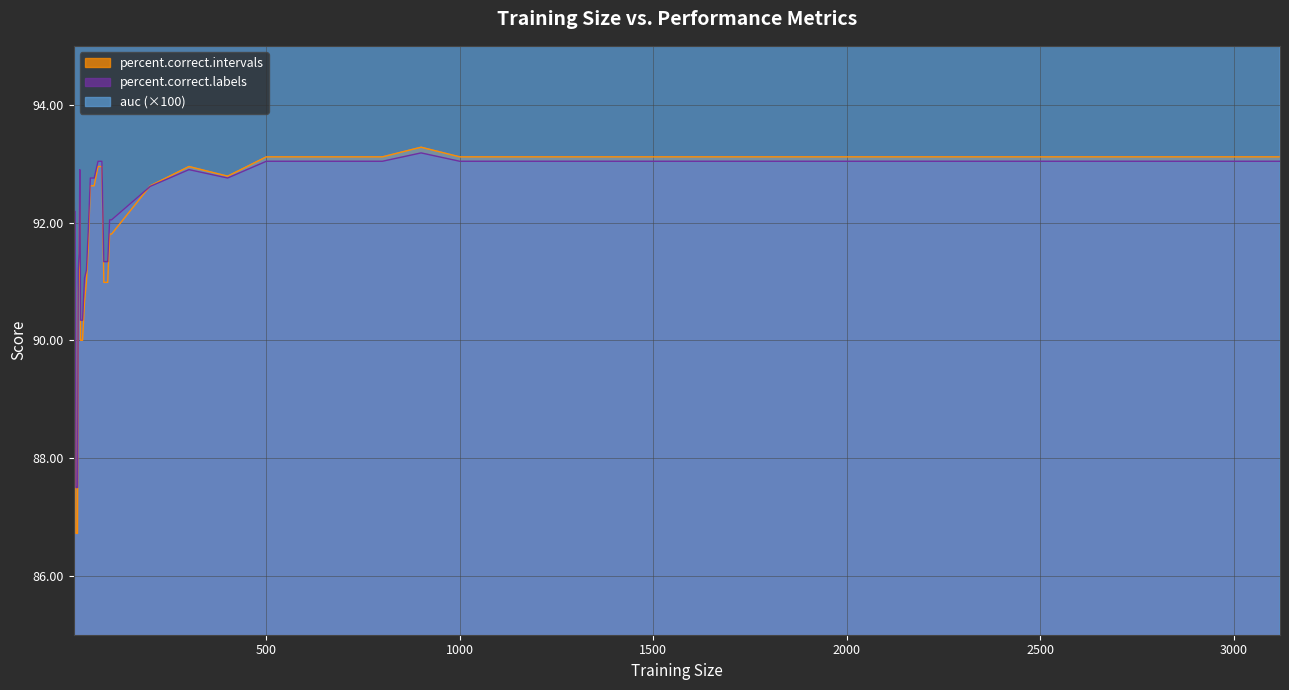

Which series has the largest total across all categories?

auc